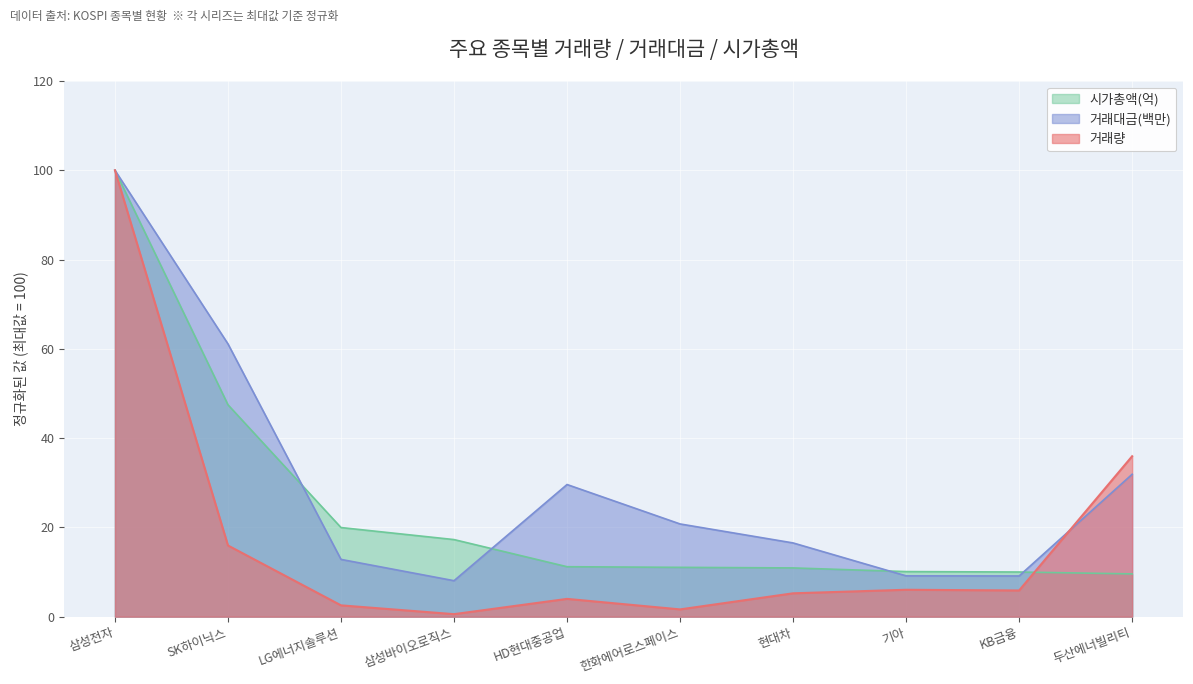

Where does the 거래량 series first go above 5?

삼성전자